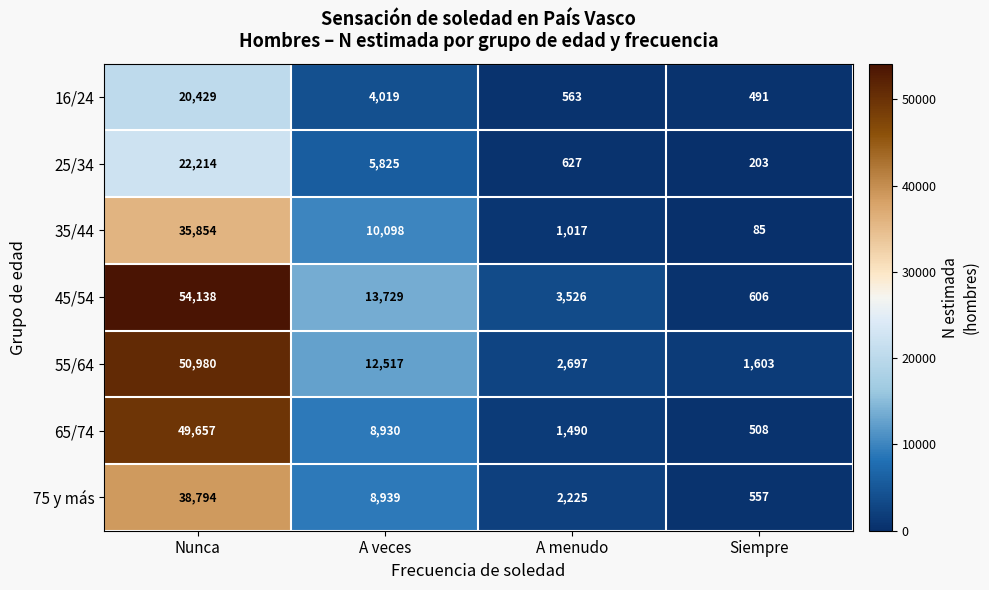

At which category does the chart reach its minimum across all series?

Siempre